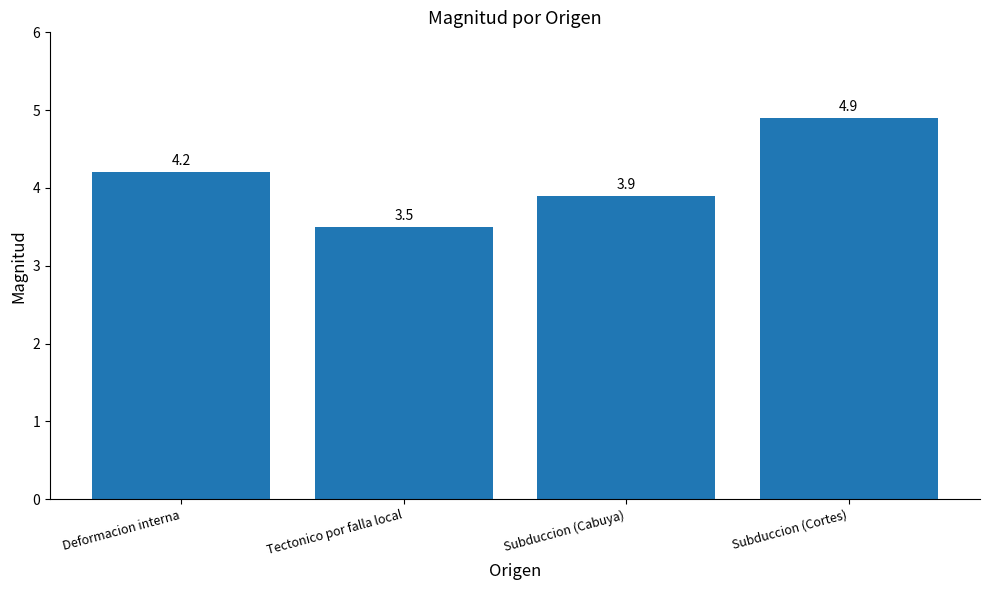

Does the chart contain stacked bars?

No